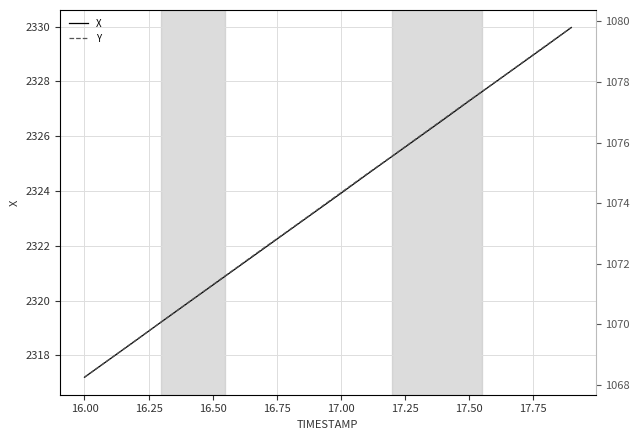

What is the sum of all X values?

46471.6